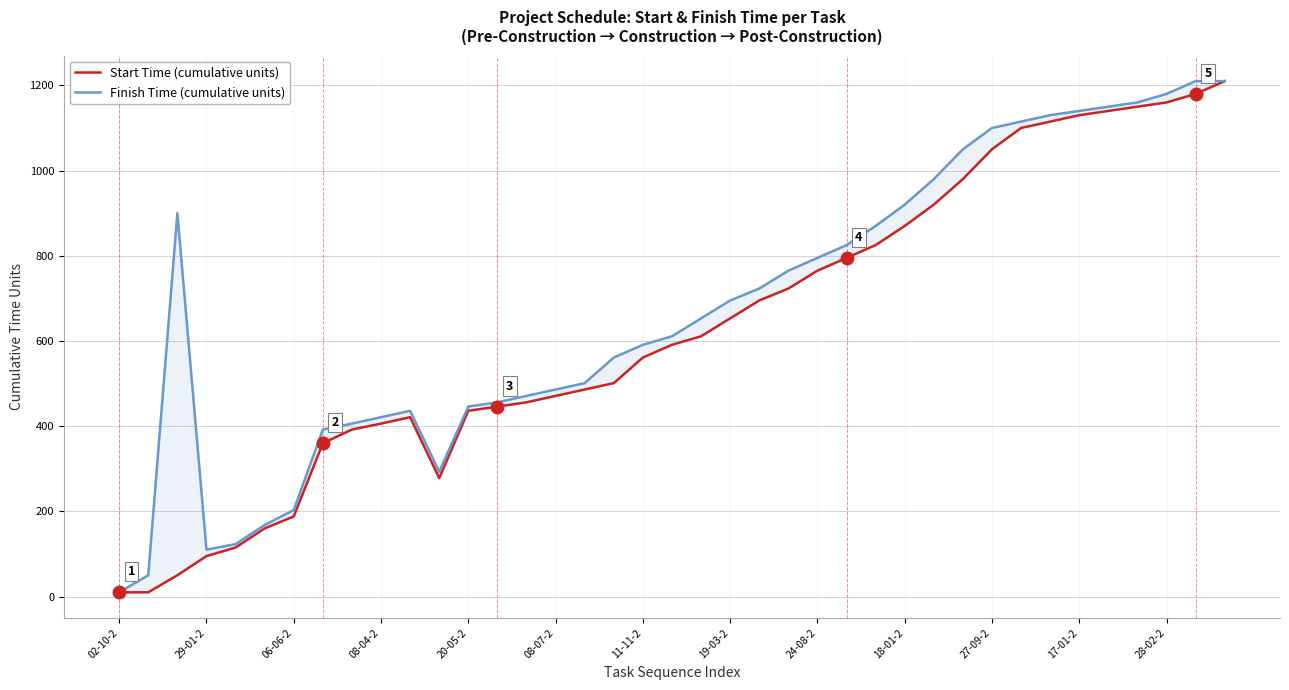

Is this an area chart (filled region under the line)?

No